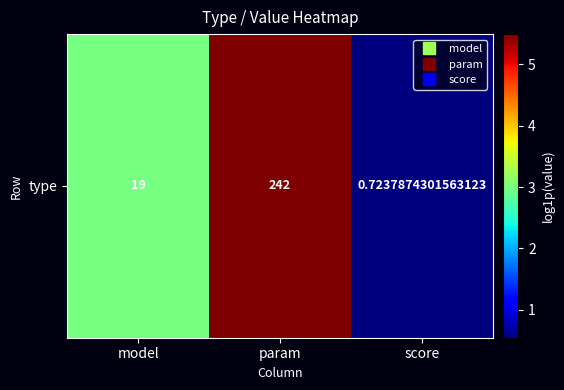

Reading left to right, list all the values displayed in this chart.

model=3.0	param=5.5	score=0.5